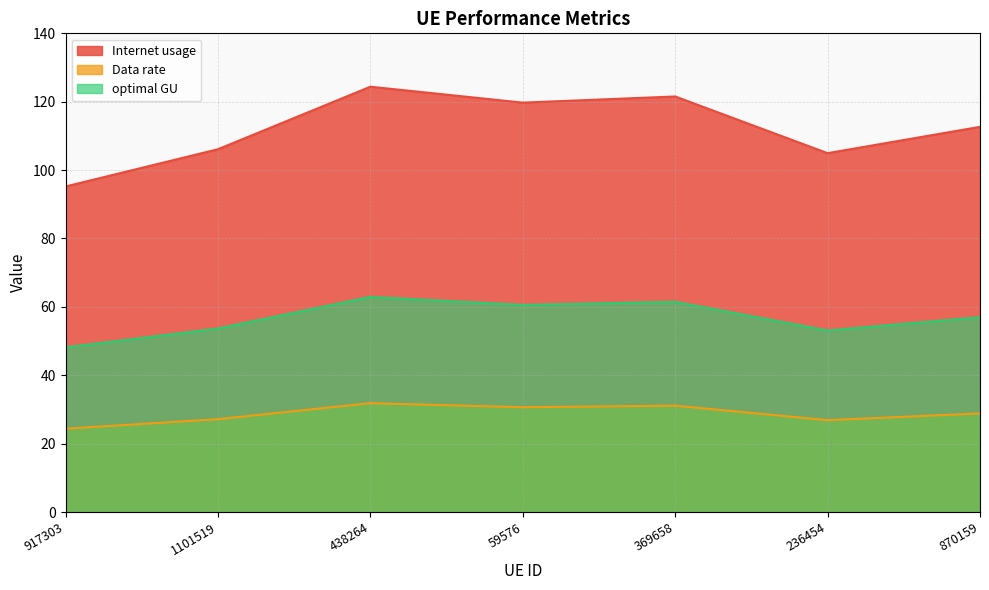

True or false: Internet usage and Data rate intersect in this chart.

False